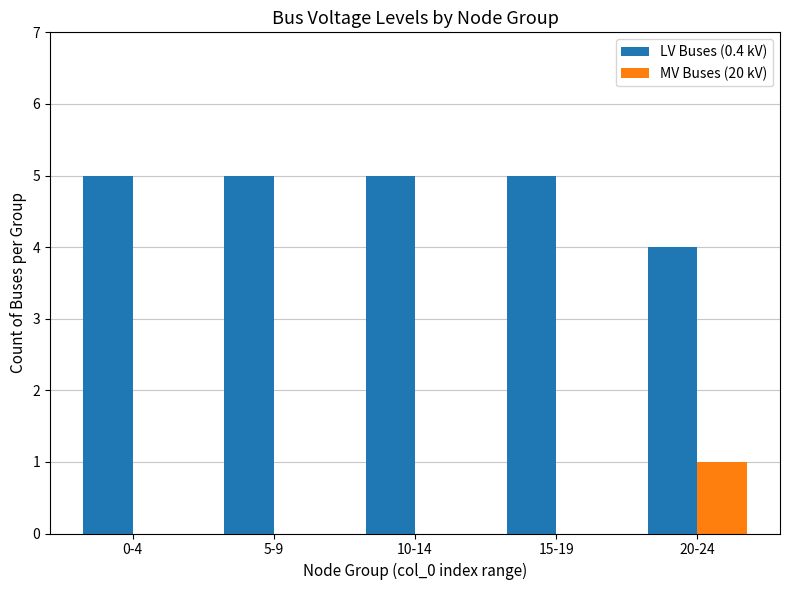

How many data points does each series have?

5